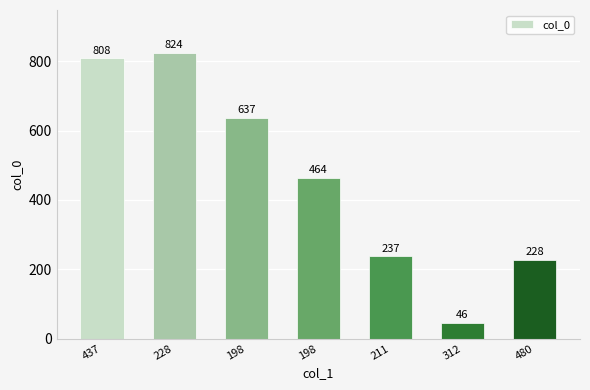

Reading left to right, list all the values displayed in this chart.

437=808	228=824	198=637	198=464	211=237	312=46	480=228